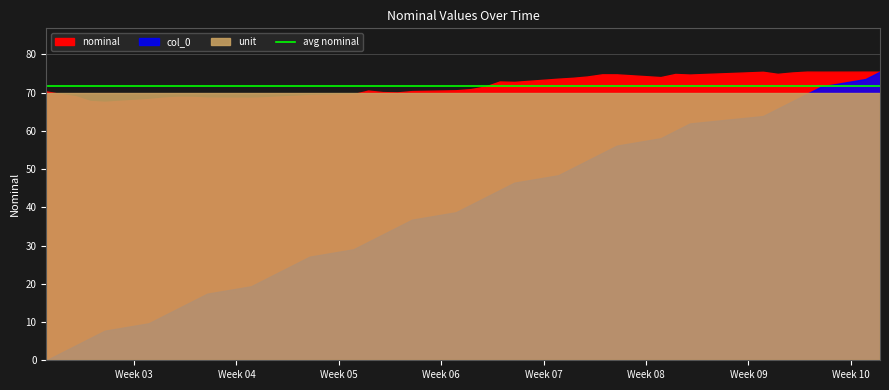

At which category does nominal reach its first local valley?

4